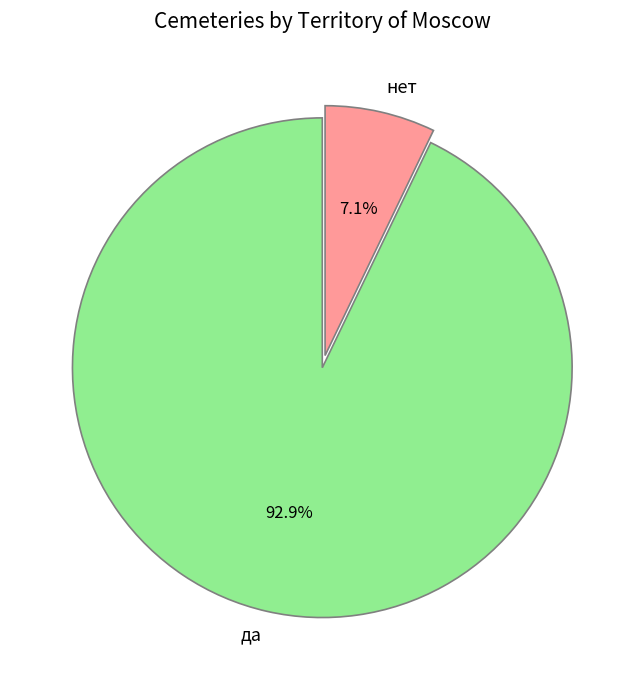

Rank the categories by value from lowest to highest.

нет, да